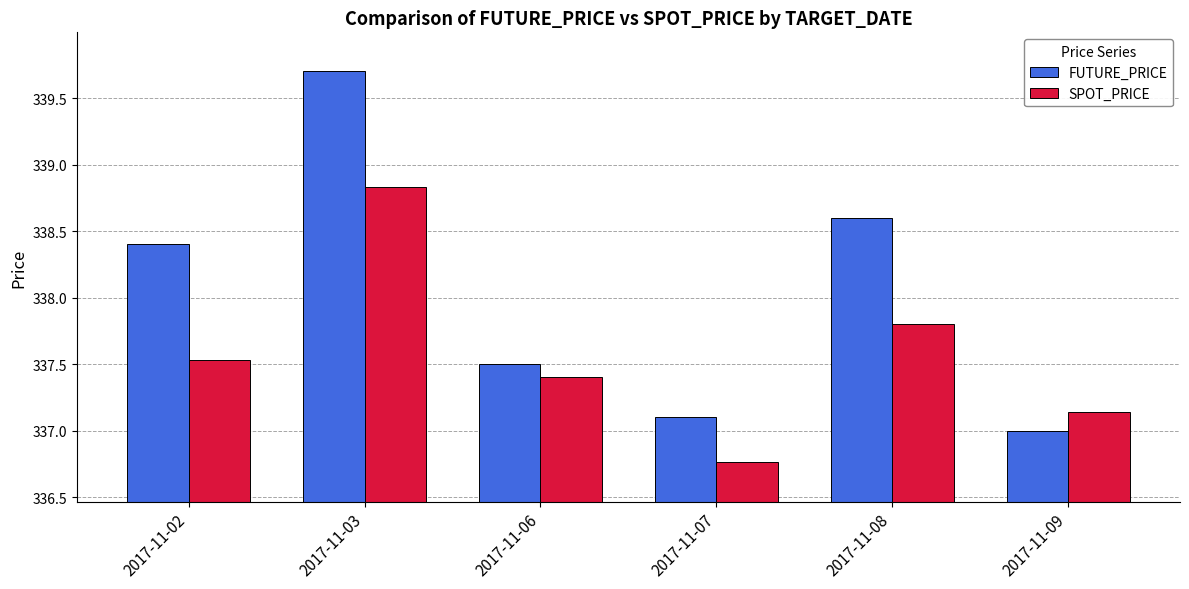

At which label is FUTURE_PRICE closest to 338?

2017-11-02